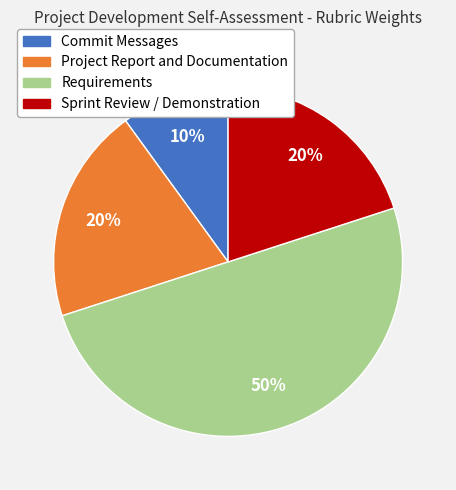

To the nearest percent, what is the average slice percentage?

25%